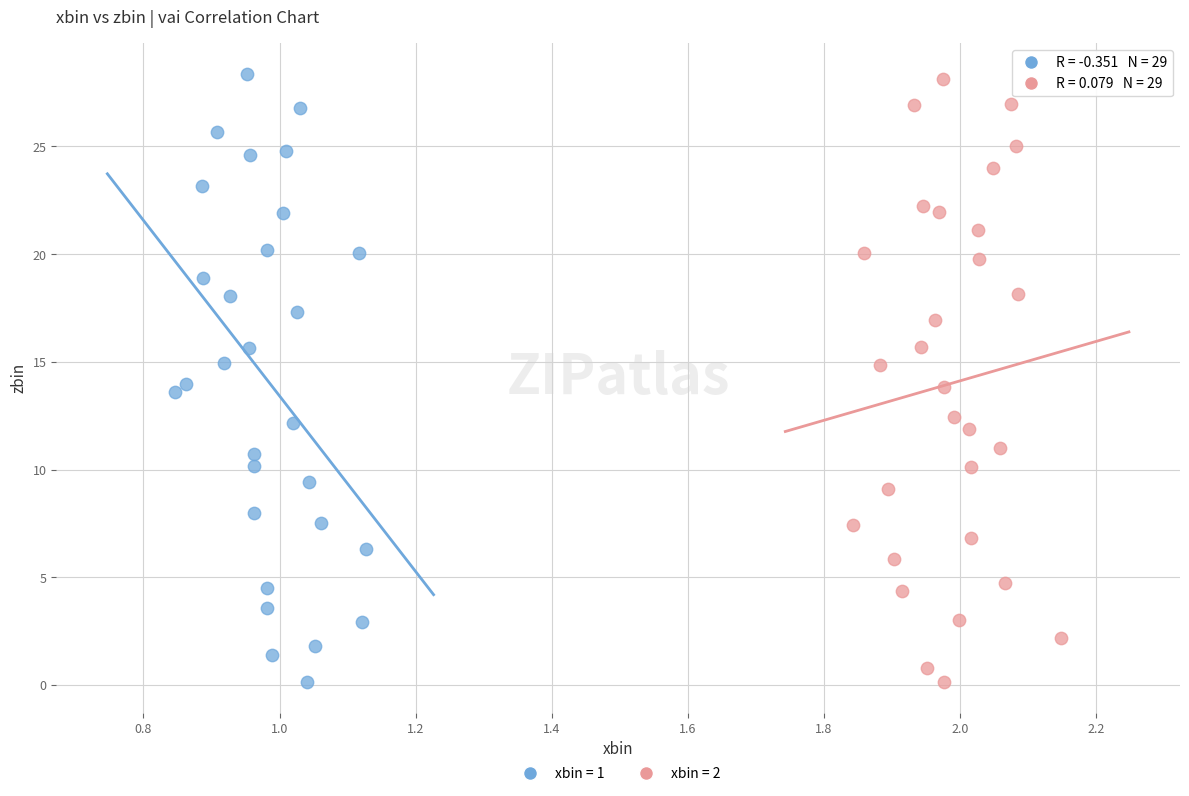

Which series has the widest spread of Y values?

xbin = 1